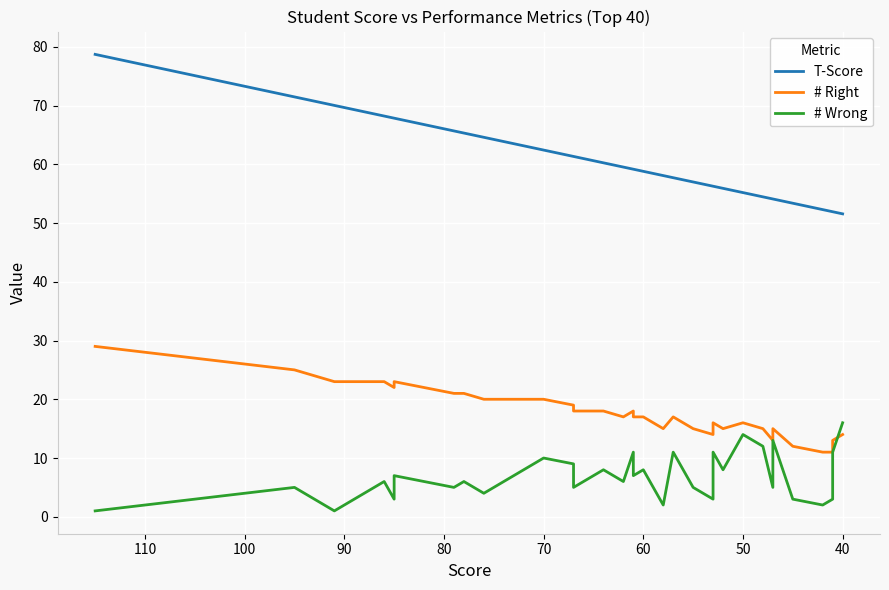

Reading left to right, list all the values displayed in this chart.

T-Score: 78.7	75.1	71.5	70.0	68.2	67.8	67.8	67.8	65.7	65.3	64.6	64.2	62.8	62.4	61.3	61.3	60.6	60.2	59.5	59.2	59.2	58.8	58.1	57.7	57.7	57.0	56.3	56.3	55.9	55.9	55.2	54.5	54.1	54.1	53.4	52.3	51.9	51.9	51.6	51.6
# Right: 29.0	27.0	25.0	23.0	23.0	22.0	23.0	23.0	21.0	21.0	20.0	20.0	20.0	20.0	19.0	18.0	18.0	18.0	17.0	18.0	17.0	17.0	15.0	17.0	17.0	15.0	14.0	16.0	15.0	15.0	16.0	15.0	13.0	15.0	12.0	11.0	11.0	13.0	14.0	14.0
# Wrong: 1.0	3.0	5.0	1.0	6.0	3.0	7.0	7.0	5.0	6.0	4.0	5.0	9.0	10.0	9.0	5.0	7.0	8.0	6.0	11.0	7.0	8.0	2.0	11.0	11.0	5.0	3.0	11.0	8.0	8.0	14.0	12.0	5.0	13.0	3.0	2.0	3.0	11.0	16.0	16.0